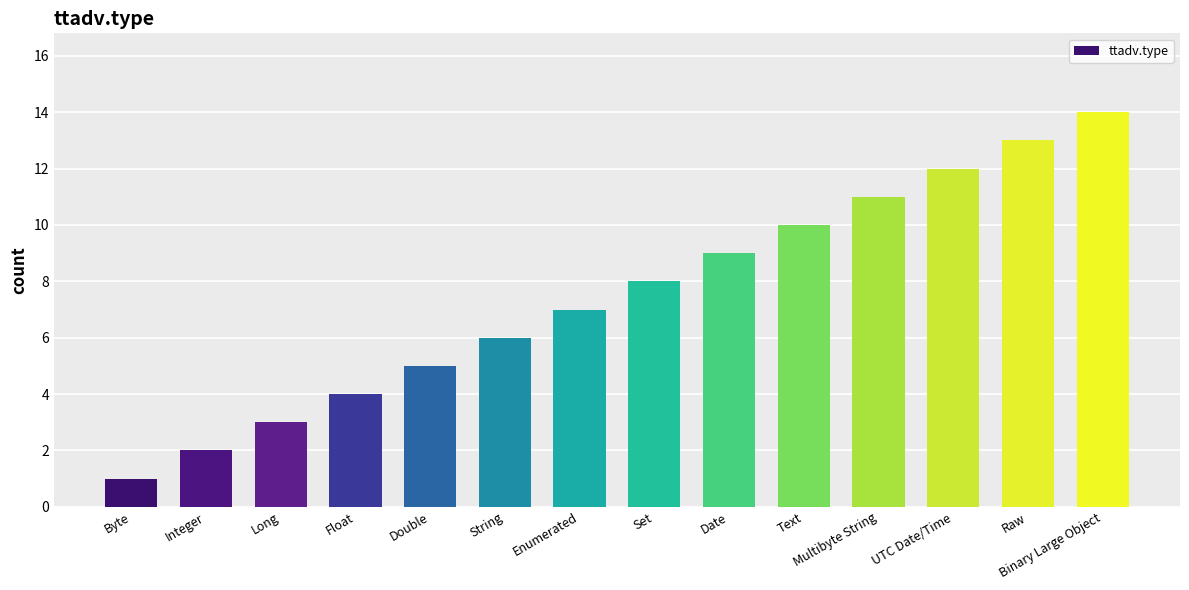

Are the bars grouped side by side (vs. stacked)?

No